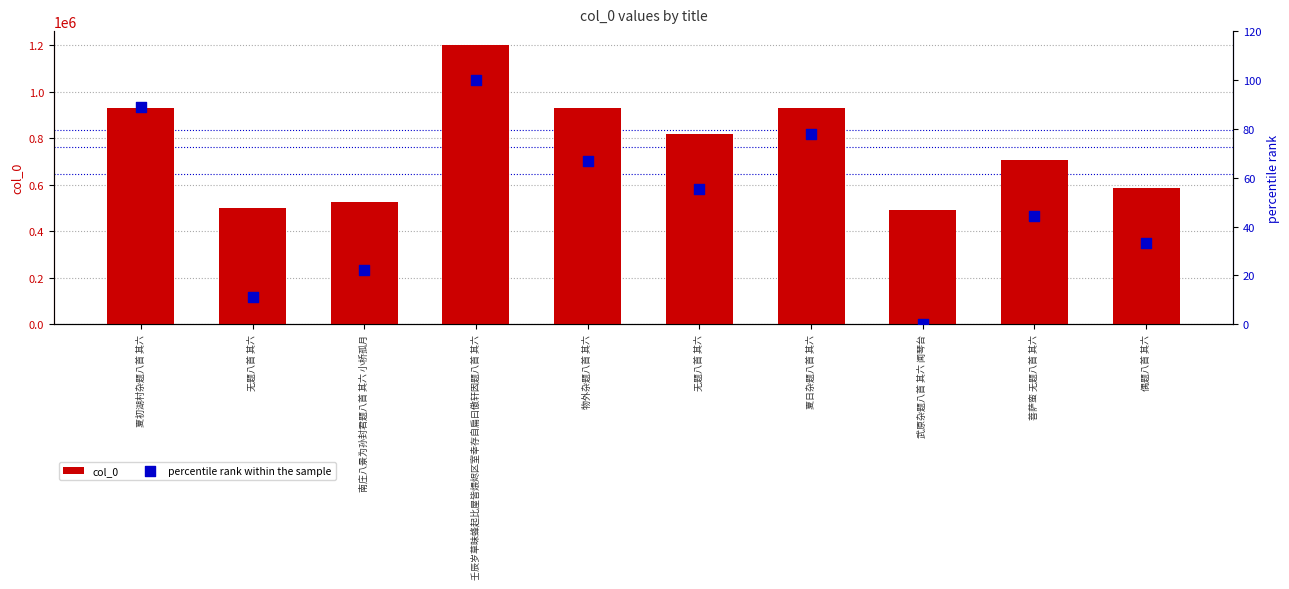

Which series has the largest total across all categories?

col_0